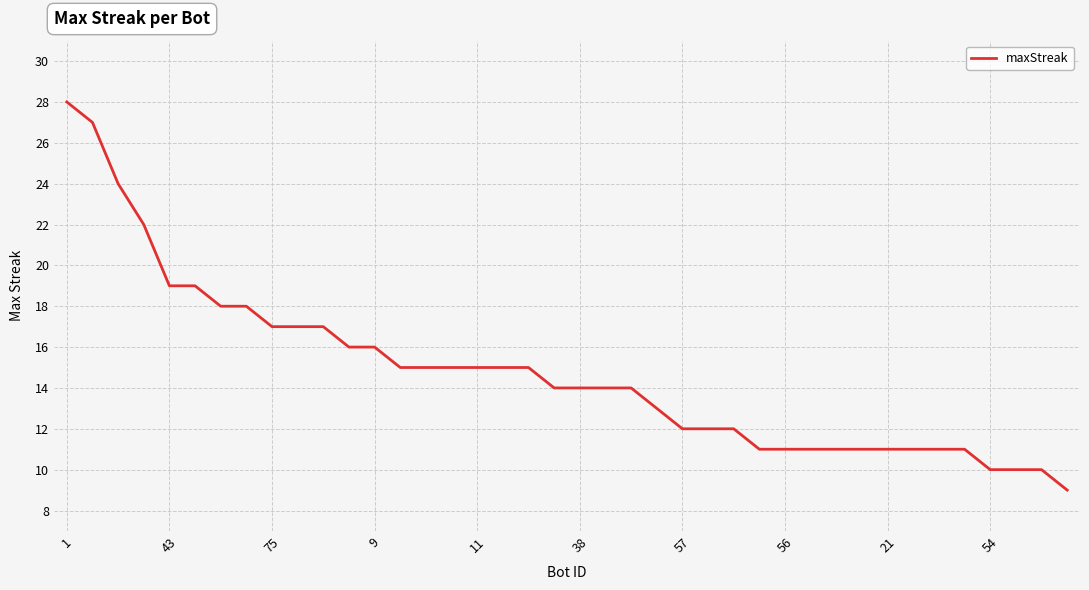

What is the smallest value displayed?

9